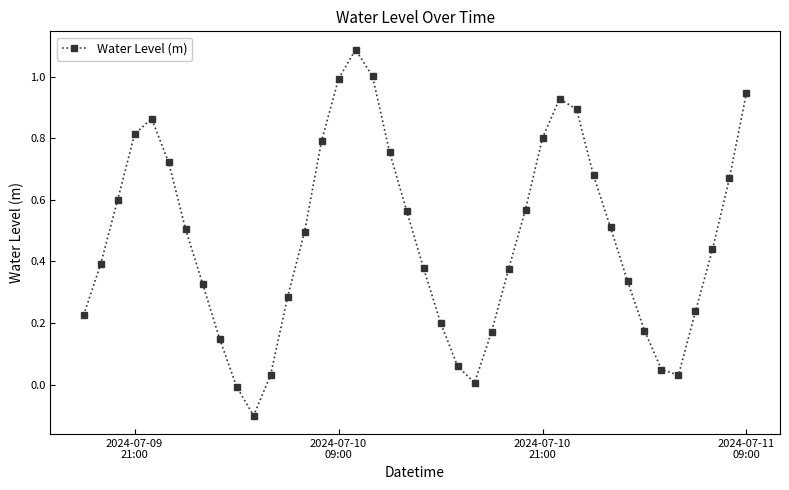

What is the value of the 18th point from the left?

1.0